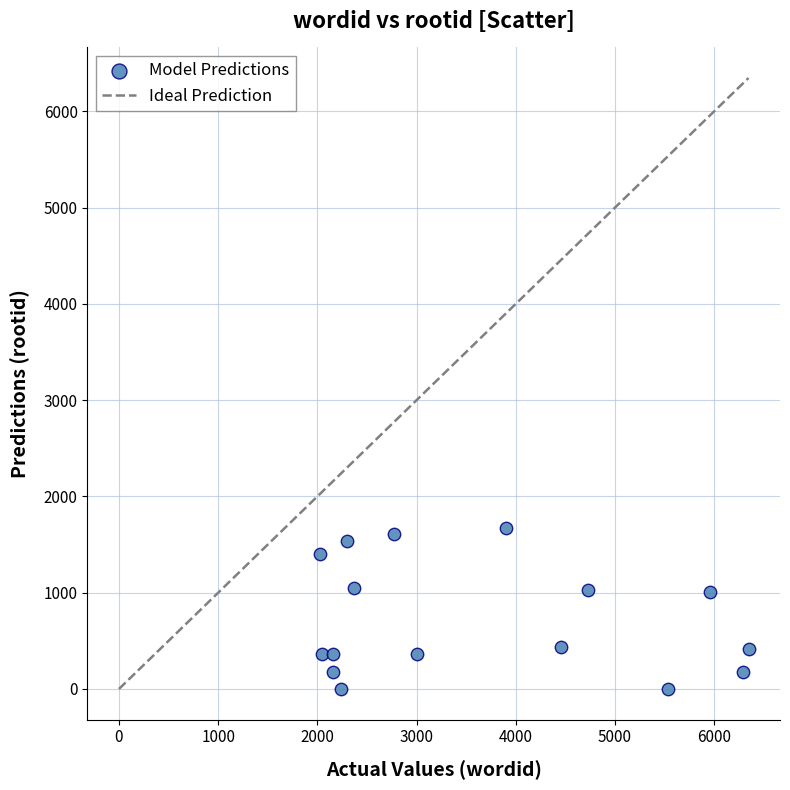

What is the range of Y values (max minus min)?

1671